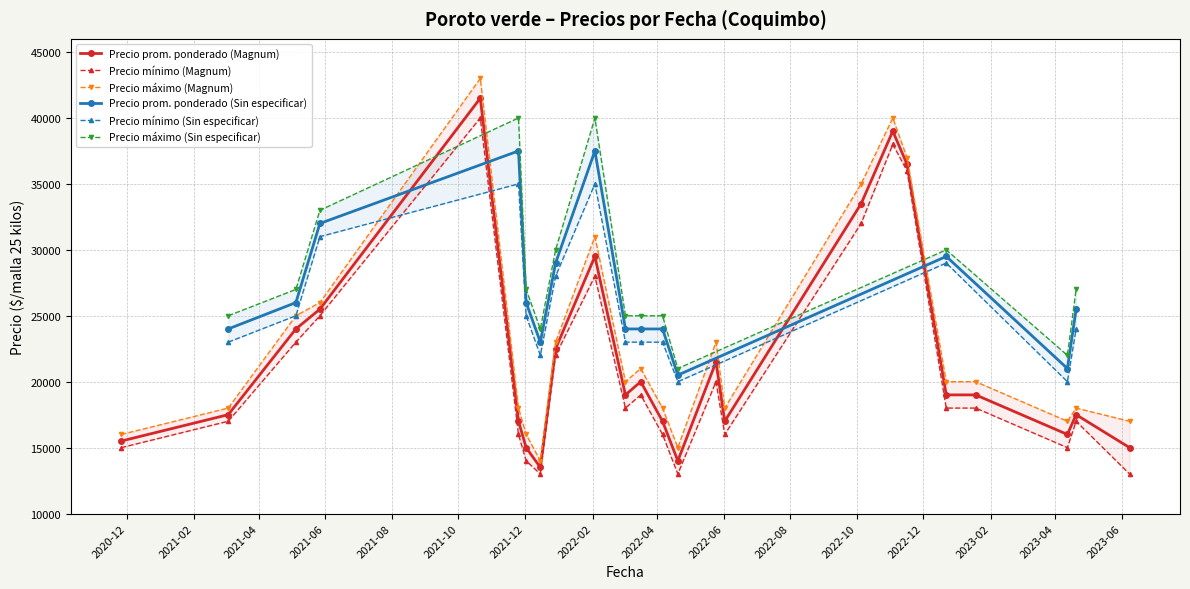

What is the greatest value displayed?

41500